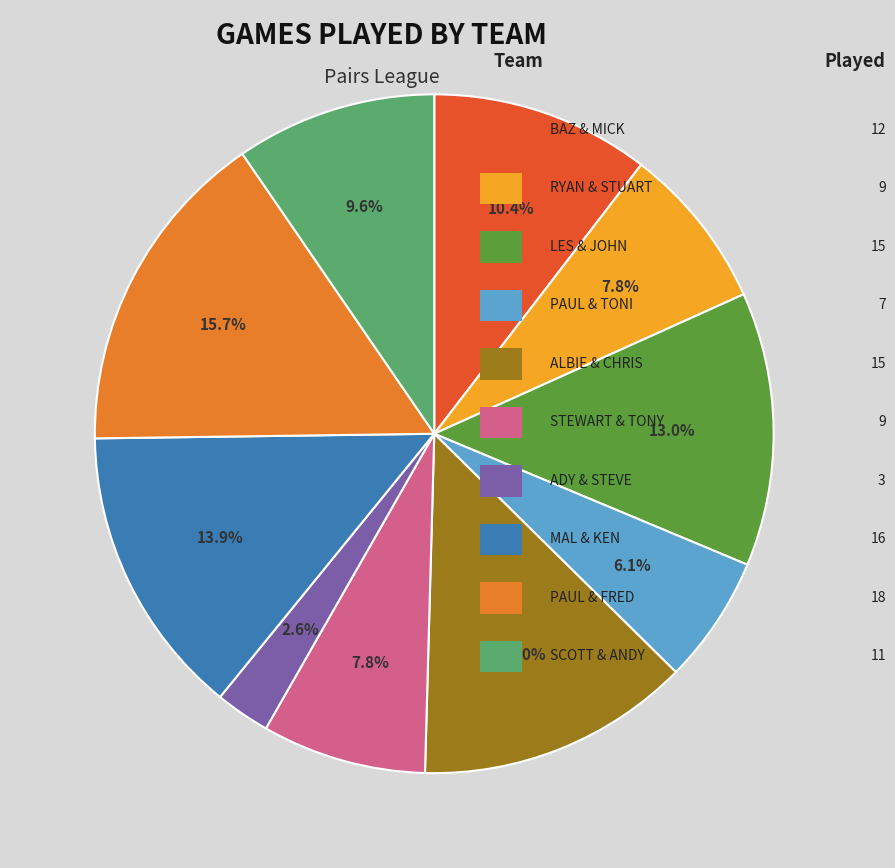

Is there a majority slice in this chart?

No